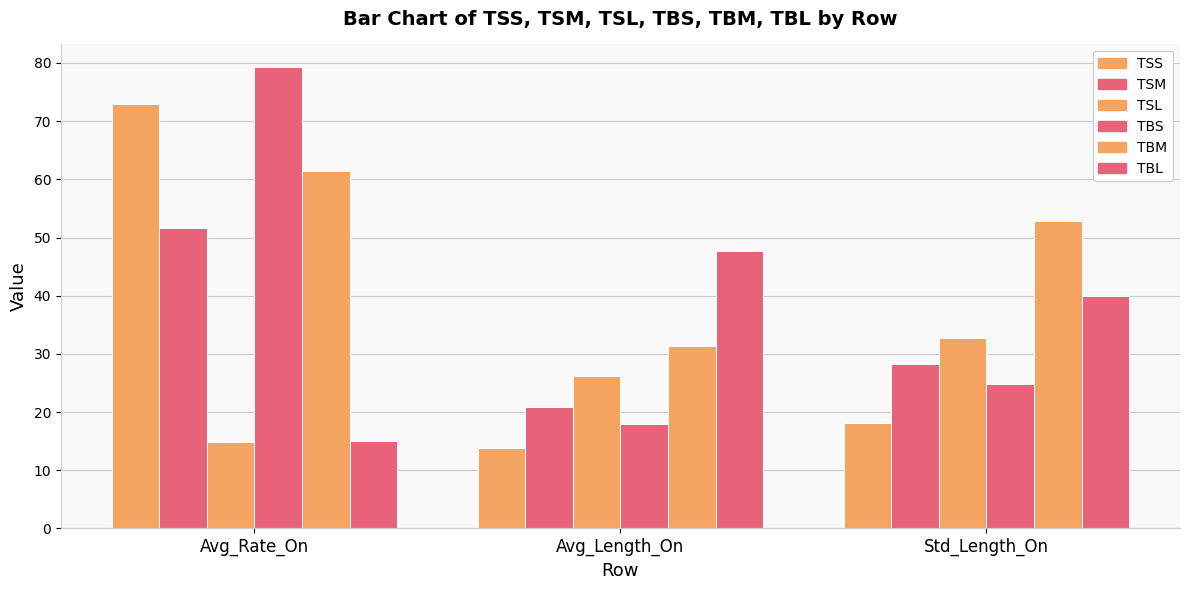

What is the sum of all TSS values?

105.1